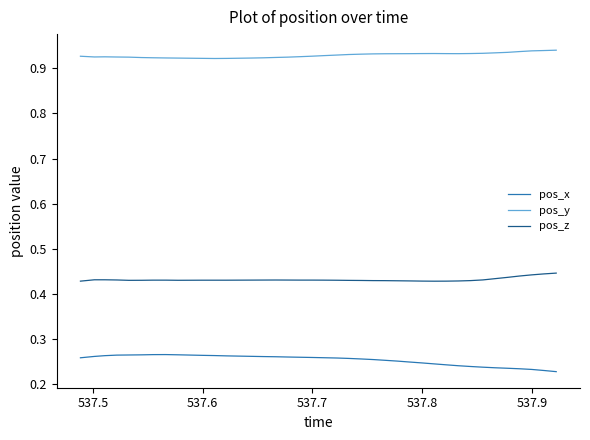

True or false: pos_z and pos_x cross at least once.

False